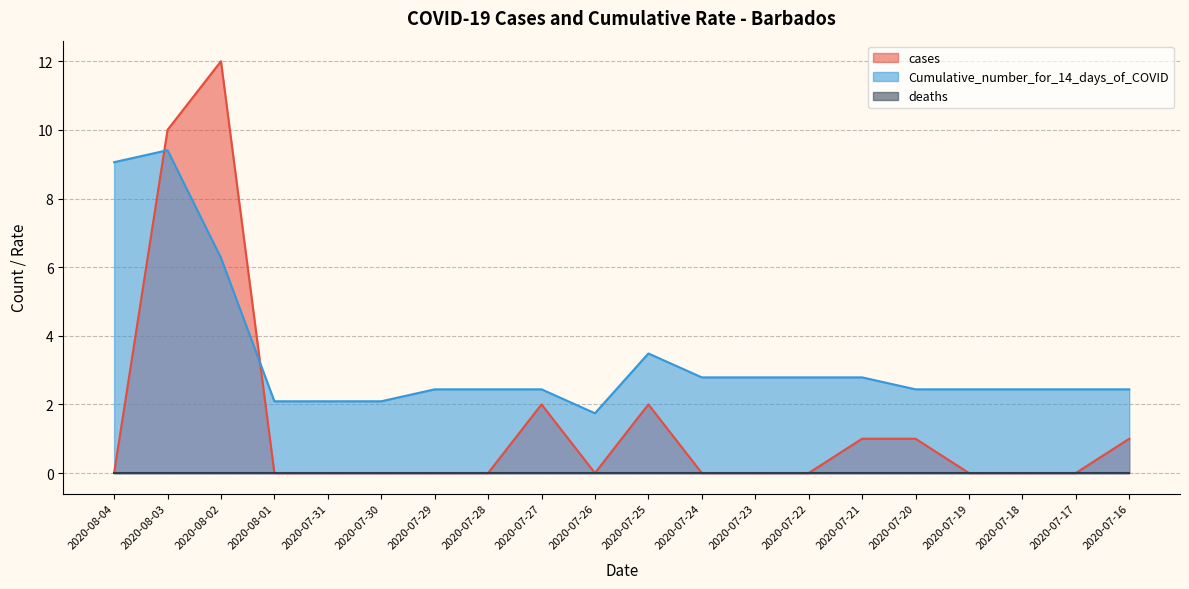

Where is the first local minimum for cases?

2020-07-26